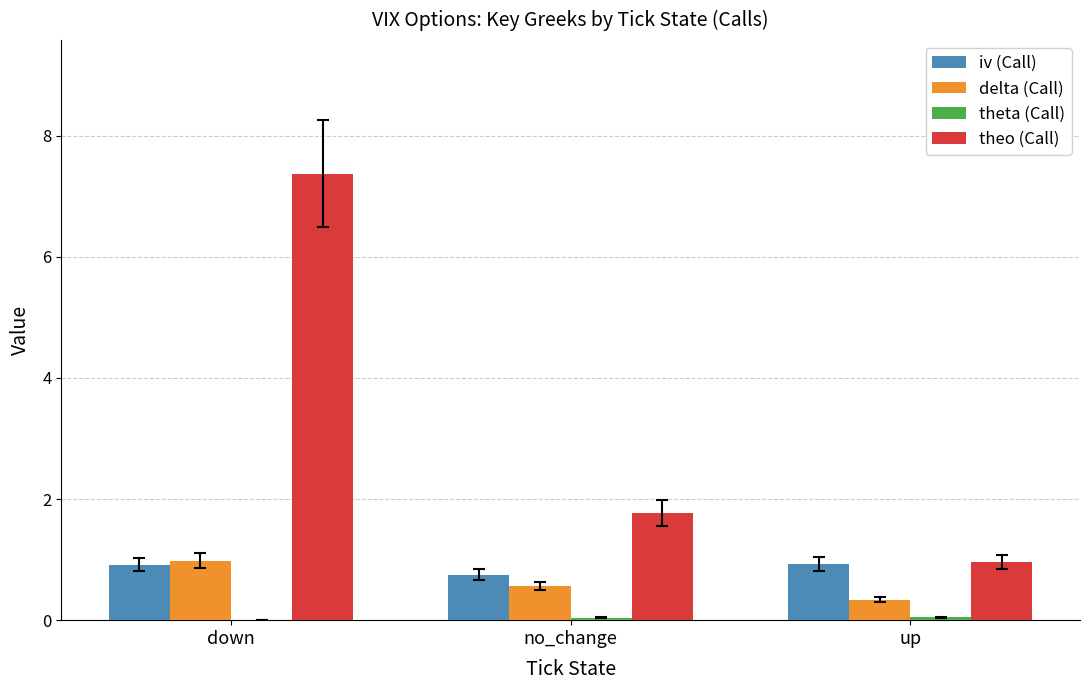

What is the sum of all theo (Call) values?

10.1